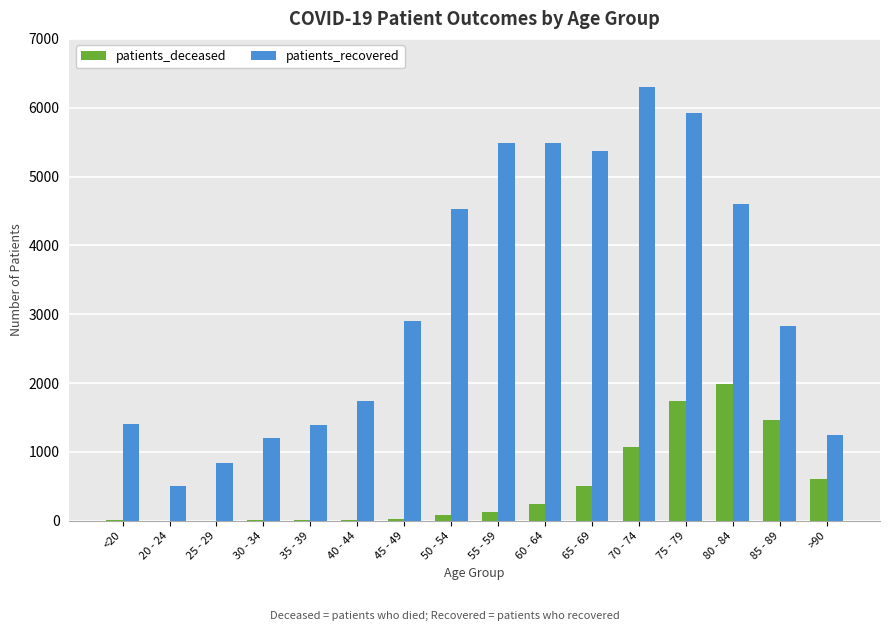

What is the highest value of the patients_deceased series?

1988